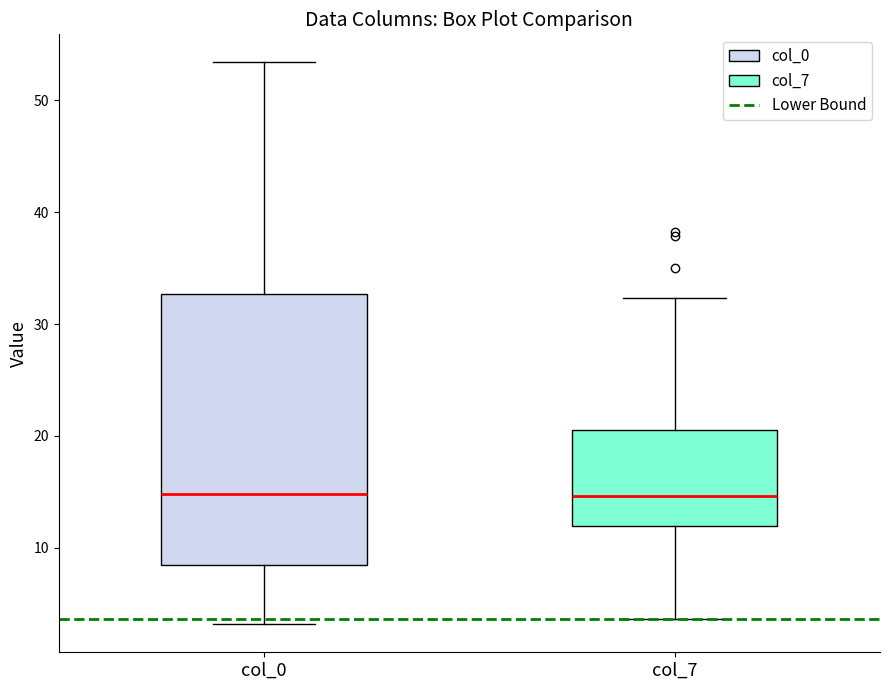

Reading left to right, transcribe this box plot: for each box, give where its median line is, the range the box spans, and where its two whiskers end, as read against the y-axis. The values are not printed on the chart, so give them approximately, as read against the axis.

col_0: median 15, box 8 to 33, whiskers 3 to 53
col_7: median 15, box 12 to 21, whiskers 4 to 32